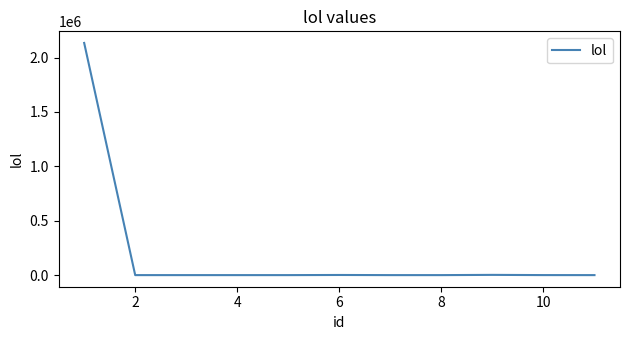

What is the maximum value shown in the chart?

2134213